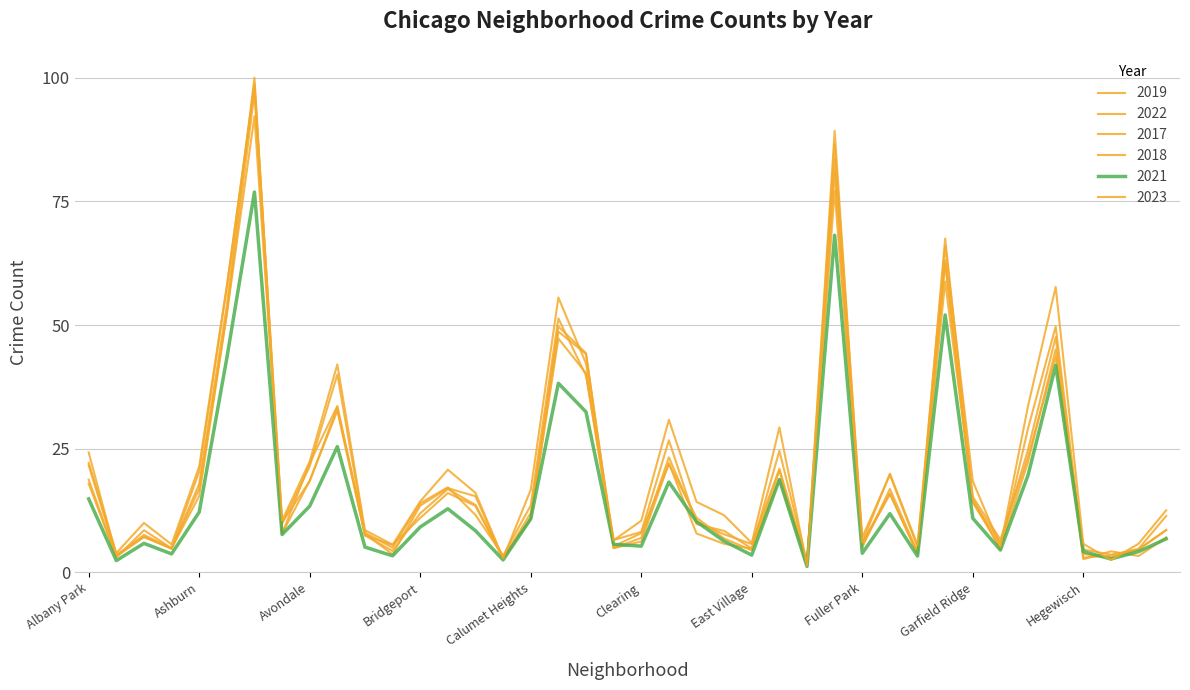

At how many categories does at least one series exceed 88?

2